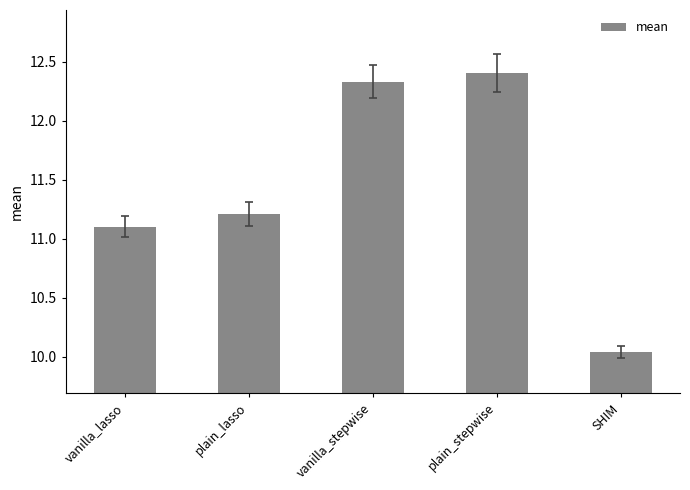

Where is the data nearest to the value 11?

vanilla_lasso